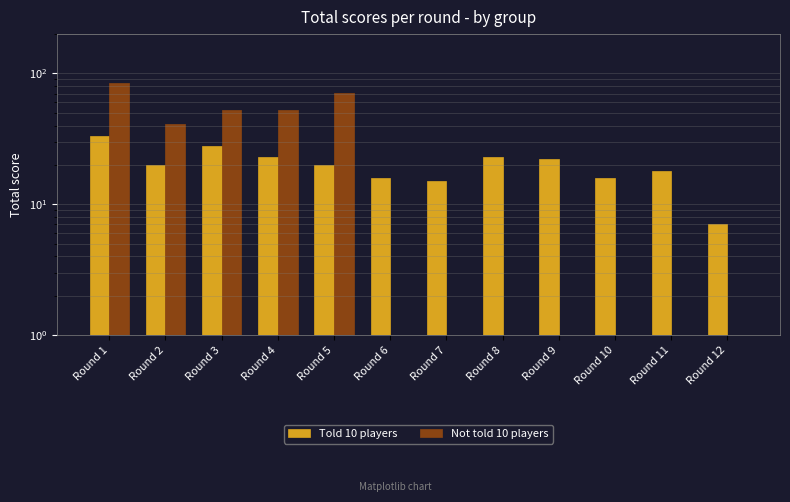

Is the value of Told 10 players at Round 12 greater than the value of Not told 10 players at Round 8?

Yes